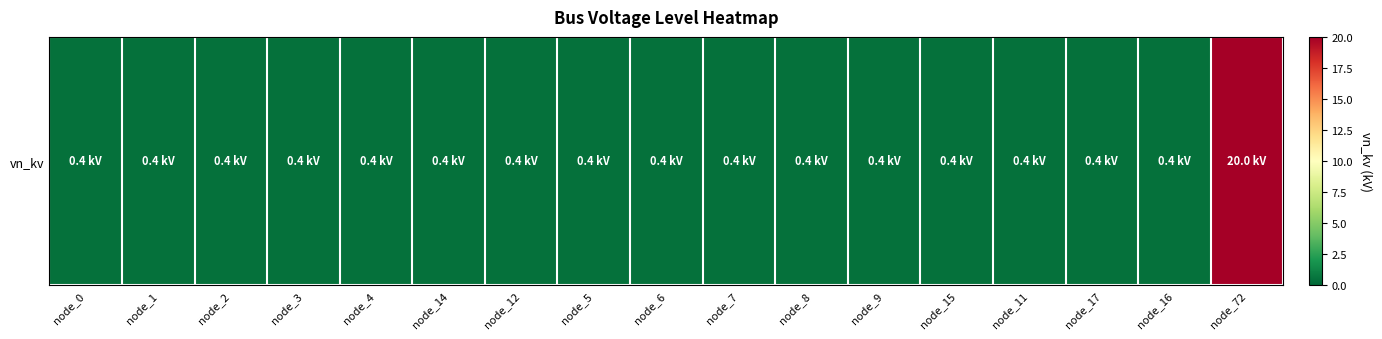

The value at node_9 is 0.7. True or false?

False